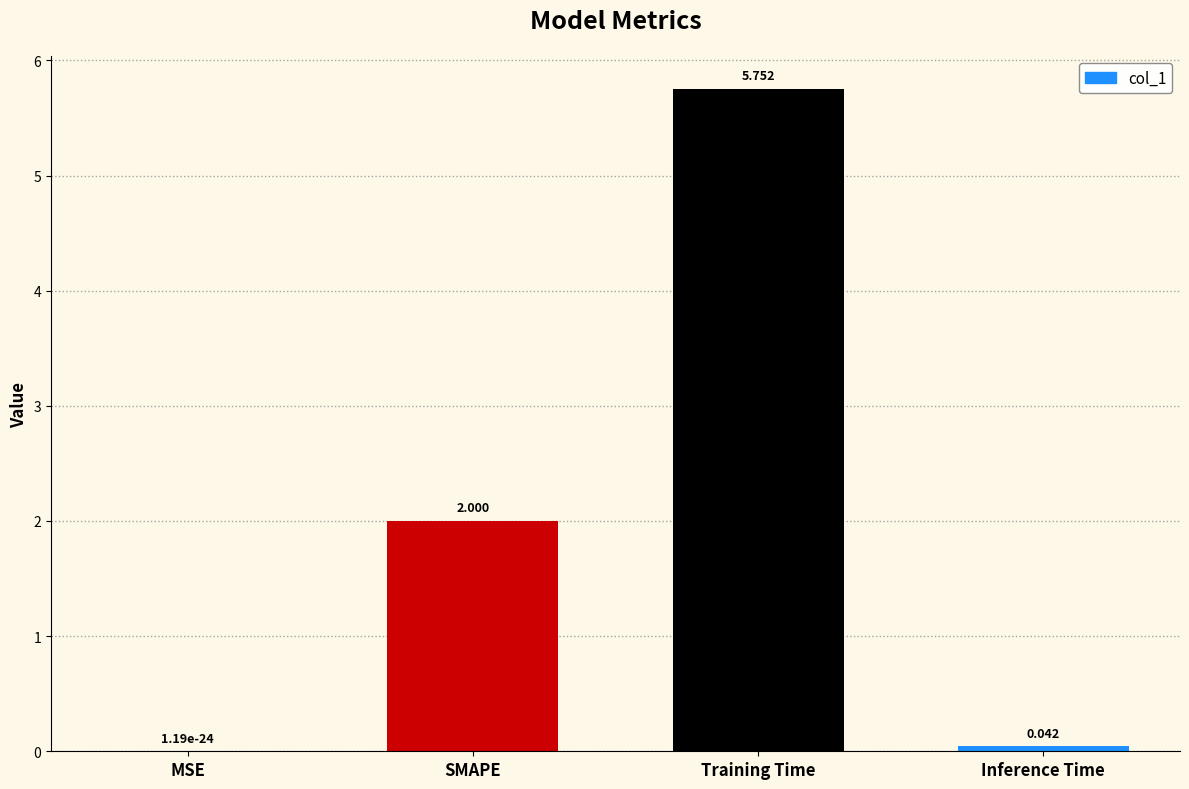

Which category has the highest value across all series?

Training Time